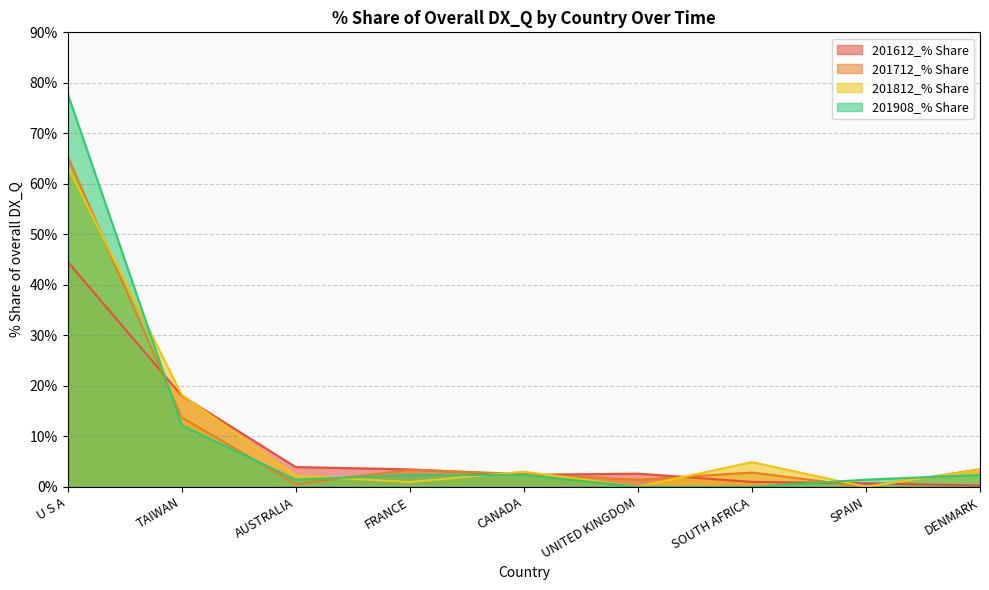

What is the maximum value shown in the chart?

78.0